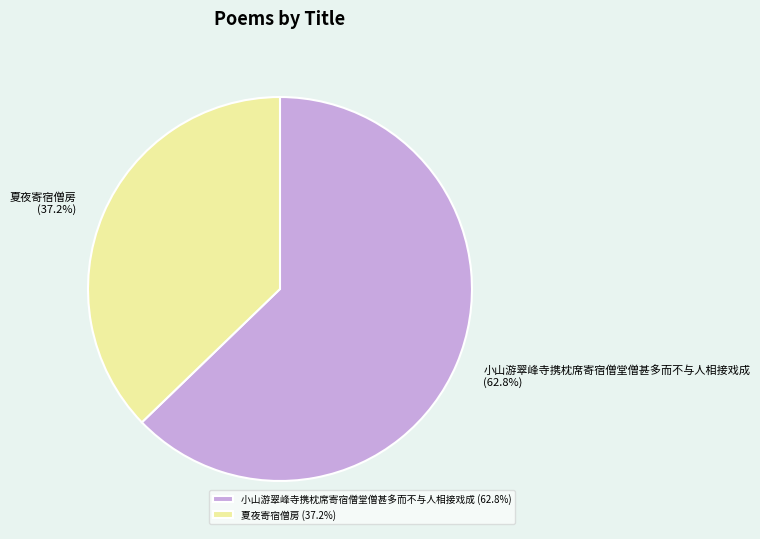

How many segments does this pie chart have?

2